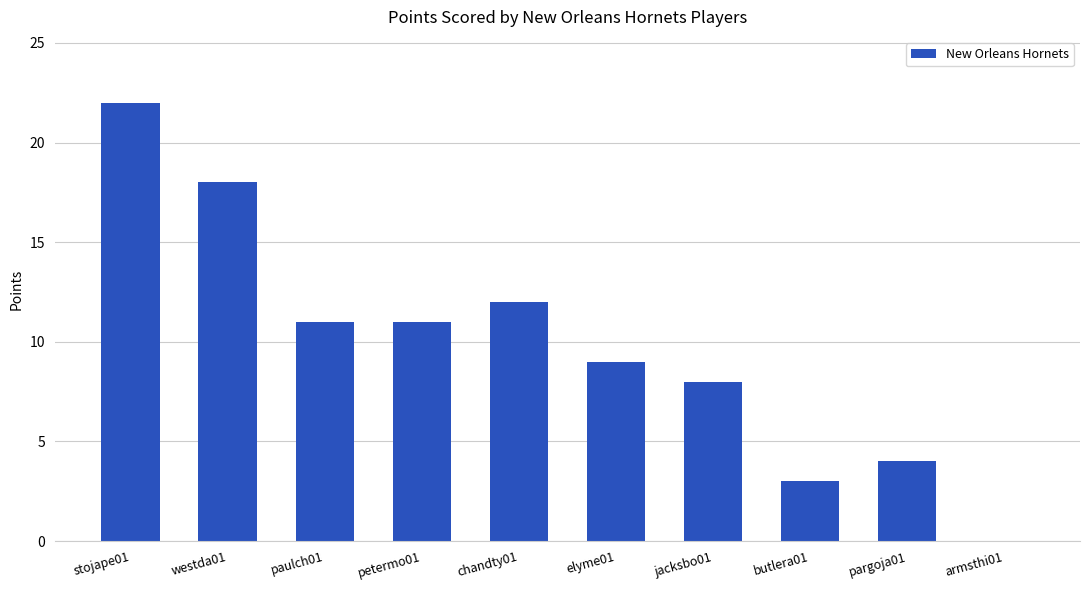

What is the maximum value shown in the chart?

22